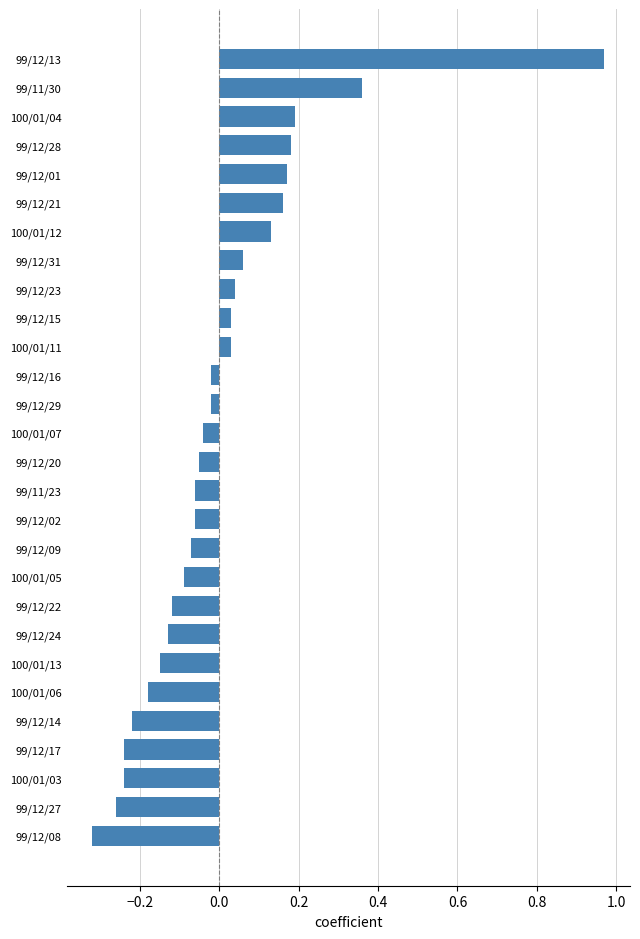

At which category does the chart reach its peak across all series?

99/12/13